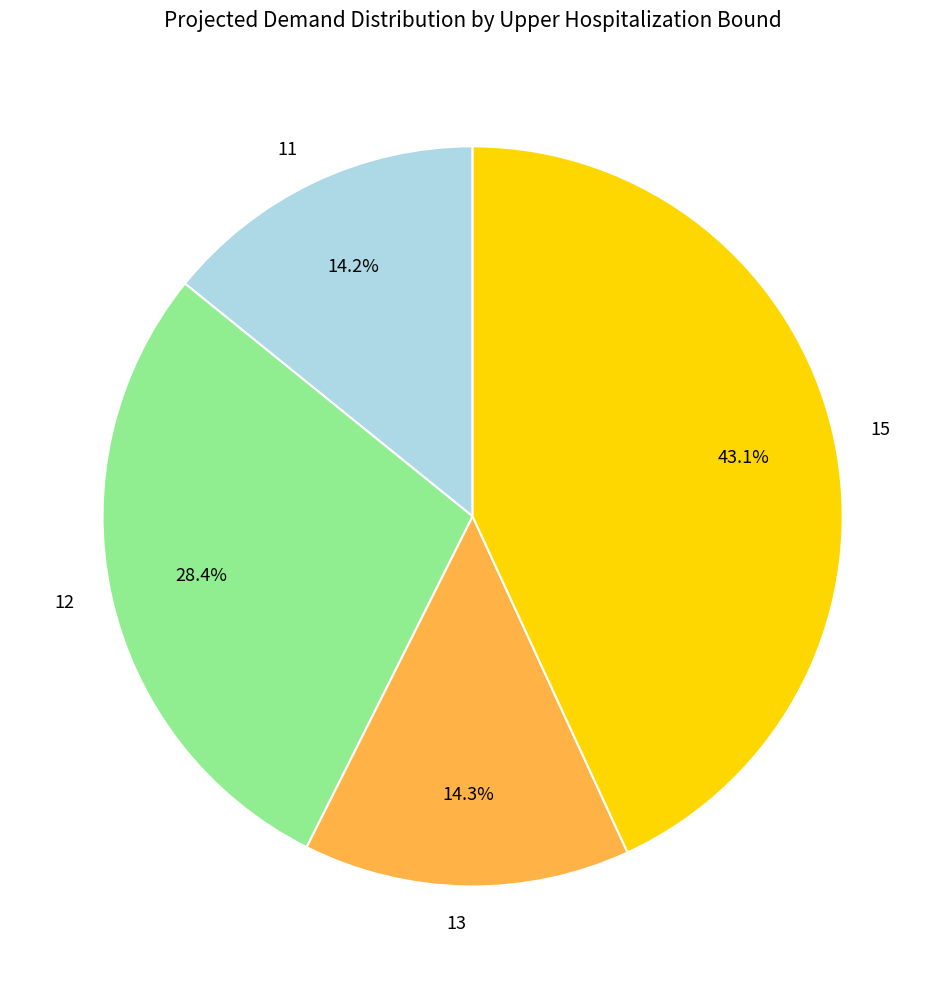

Which category has the biggest portion of the pie?

15